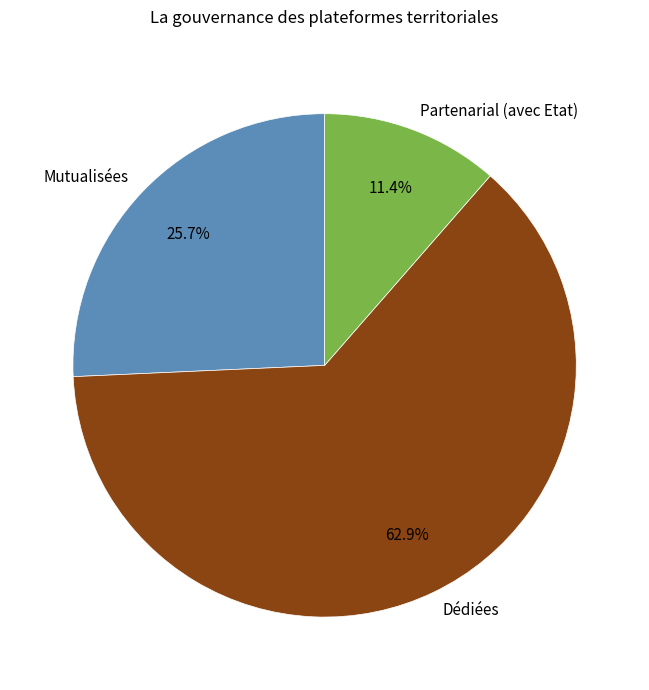

What is the ratio of the value at Dédiées to the value at Partenarial (avec Etat)?

5.5